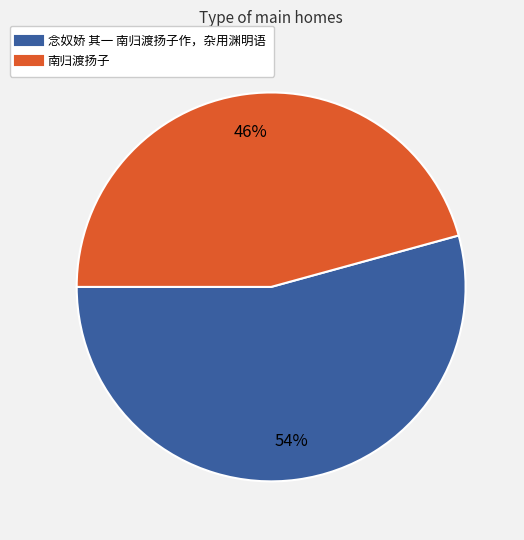

Is it true that 念奴娇 其一 南归渡扬子作，杂用渊明语 is 42% of the pie?

False